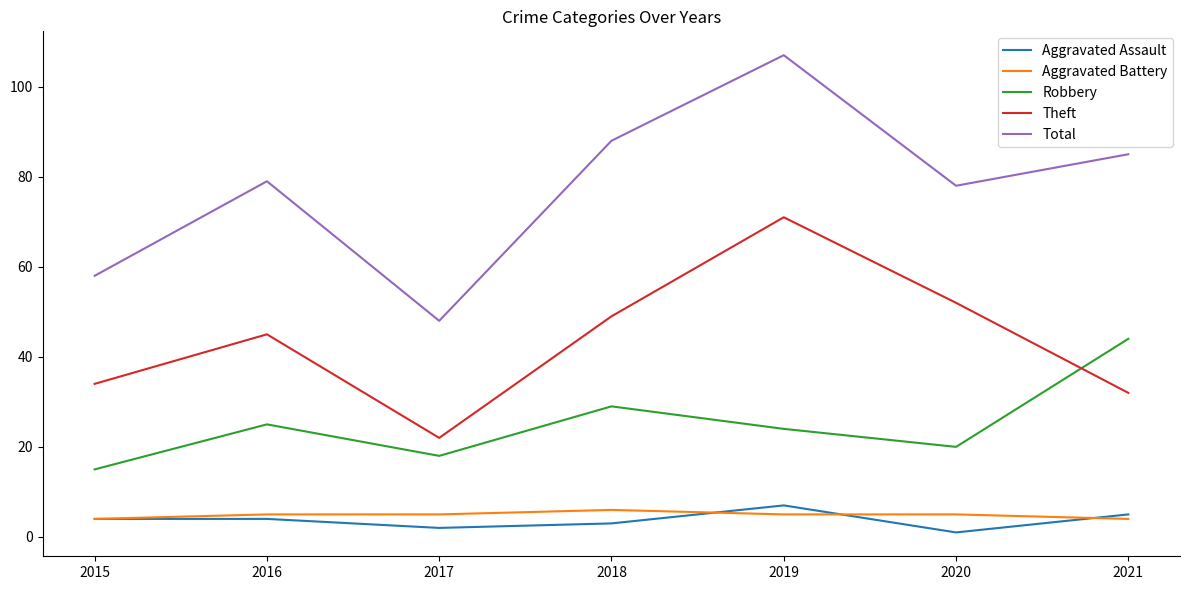

True or false: Aggravated Battery has more than 0 interior local peaks.

True